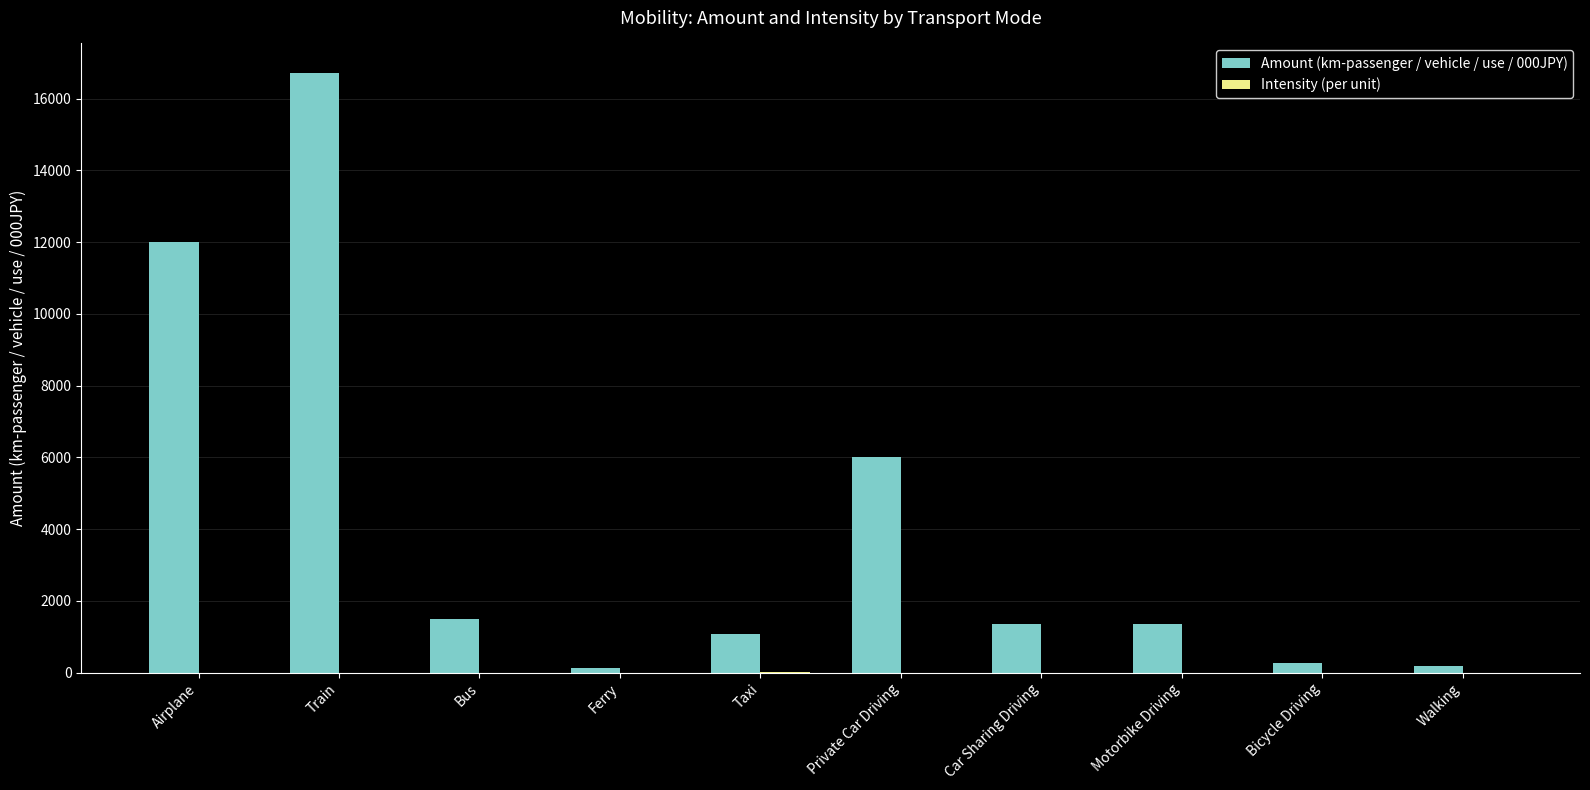

What is the spread (max minus min) of values at Taxi?

1071.4